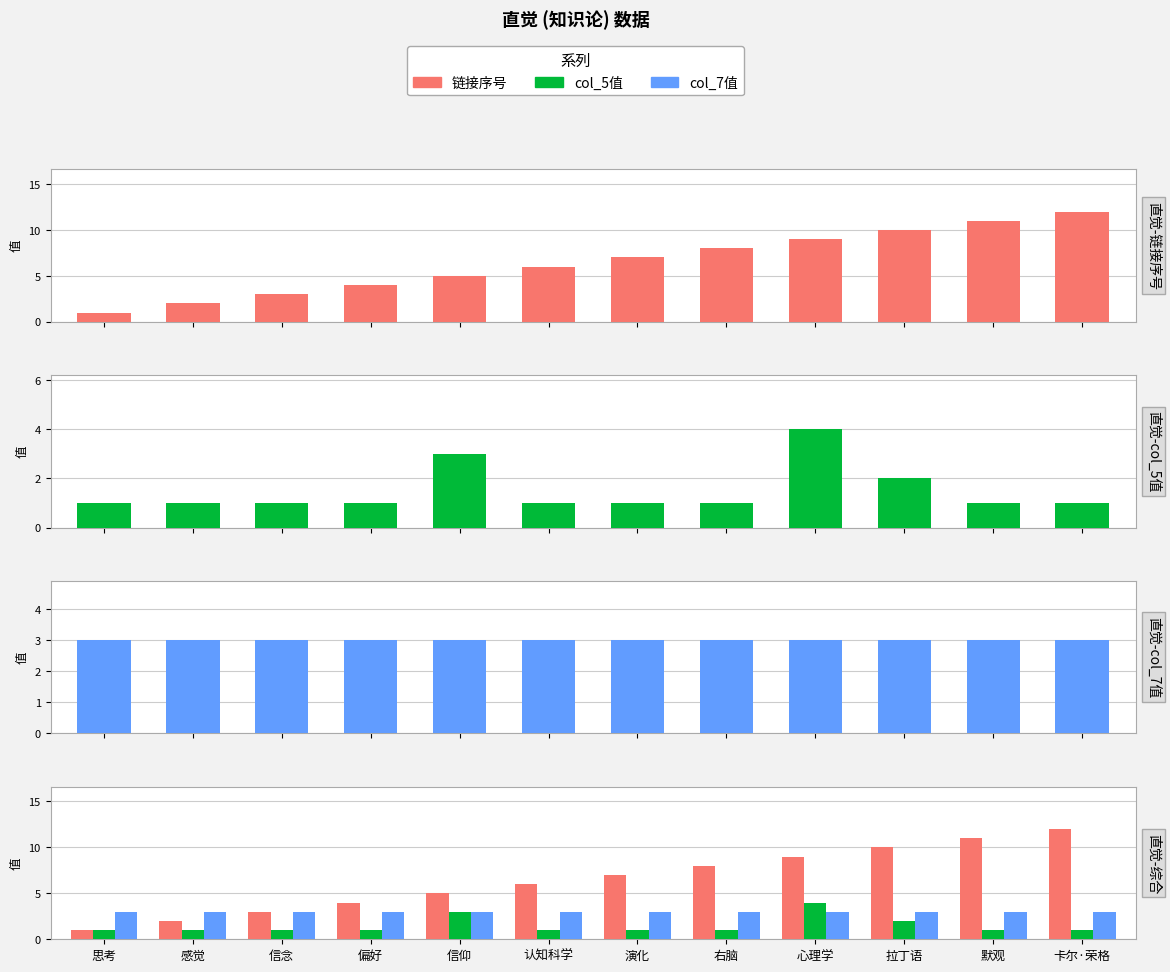

What is the sum of all col_5值 values?

18